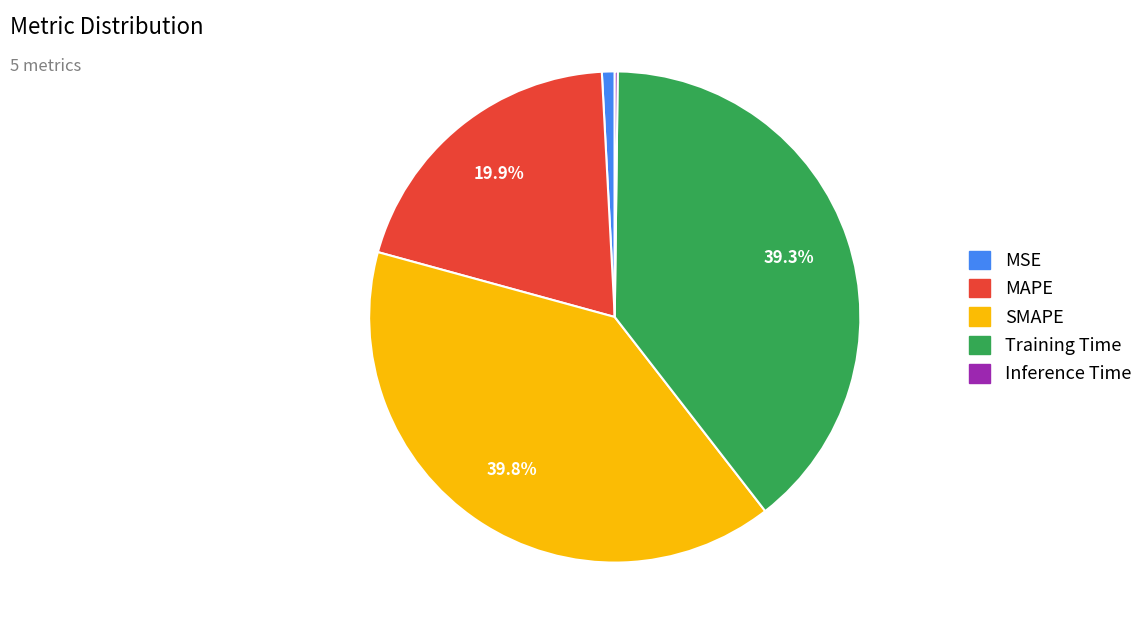

What is the ratio of the value at SMAPE to the value at Training Time?

1.0